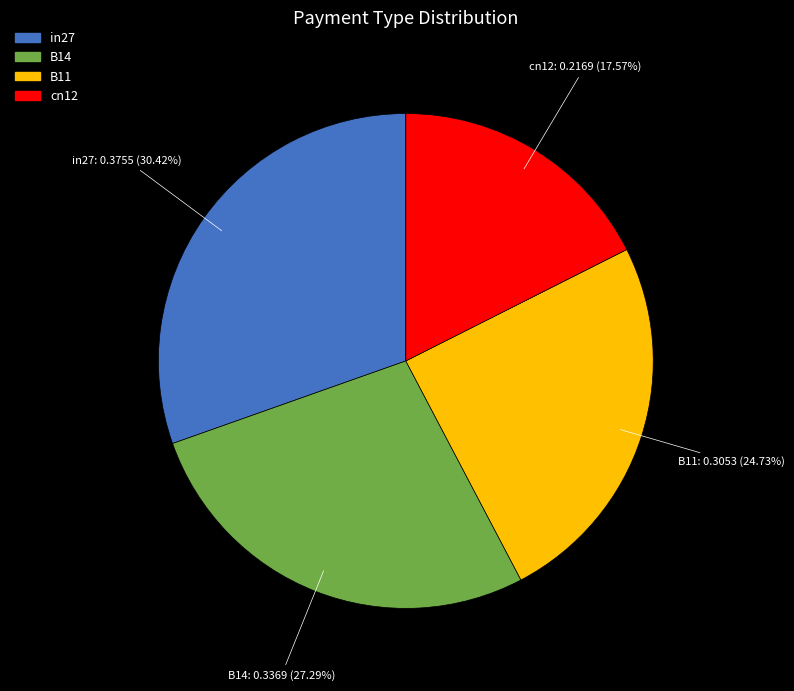

What is the ratio of the value at B14 to the value at B11?

1.1